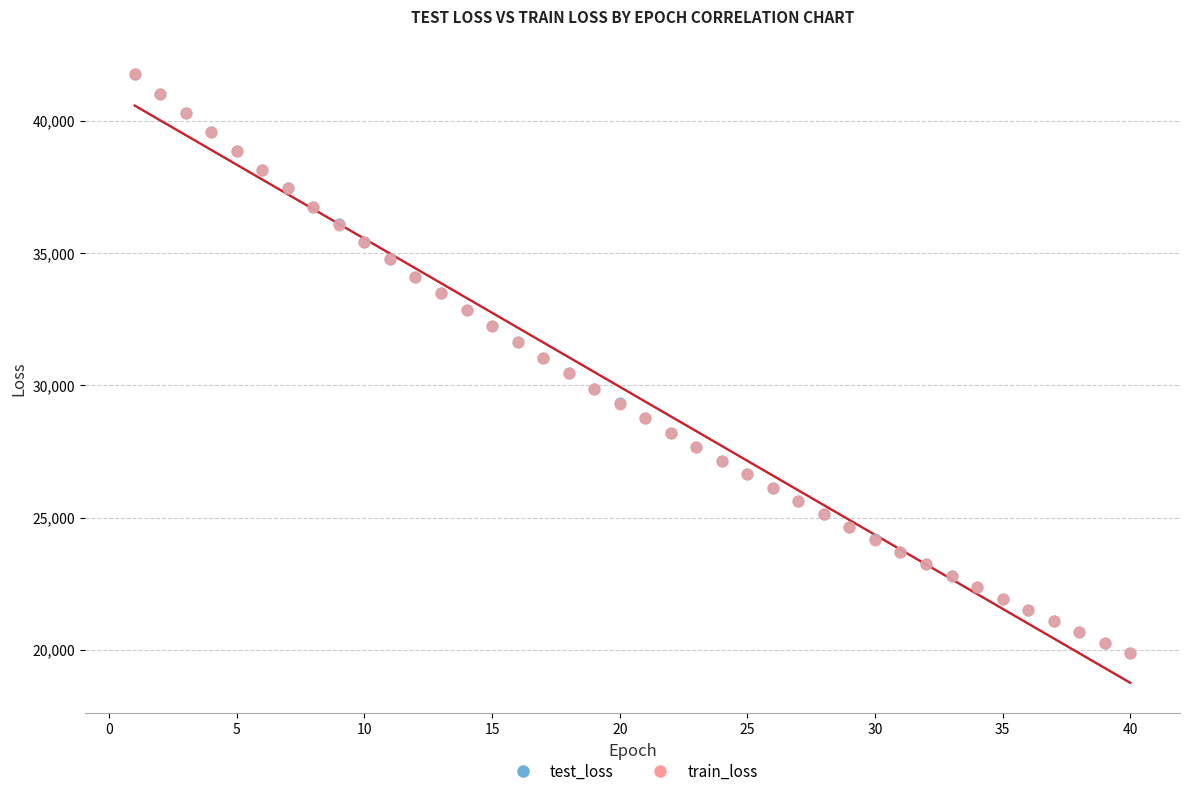

What are all the series names shown in the legend?

test_loss, train_loss